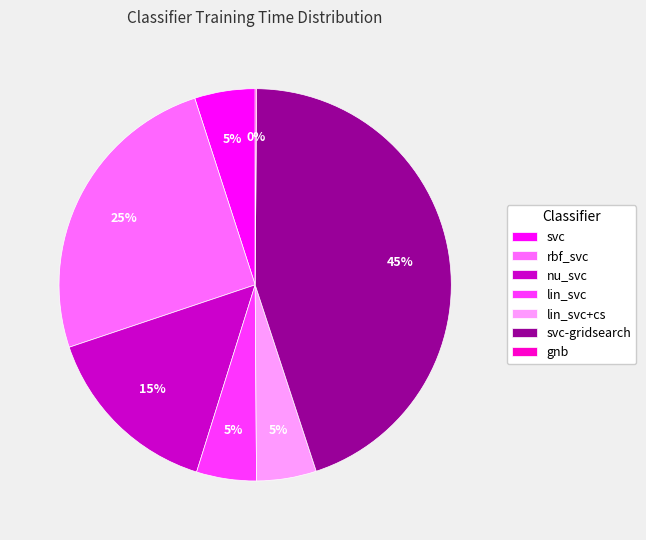

Which slice is the largest?

svc-gridsearch